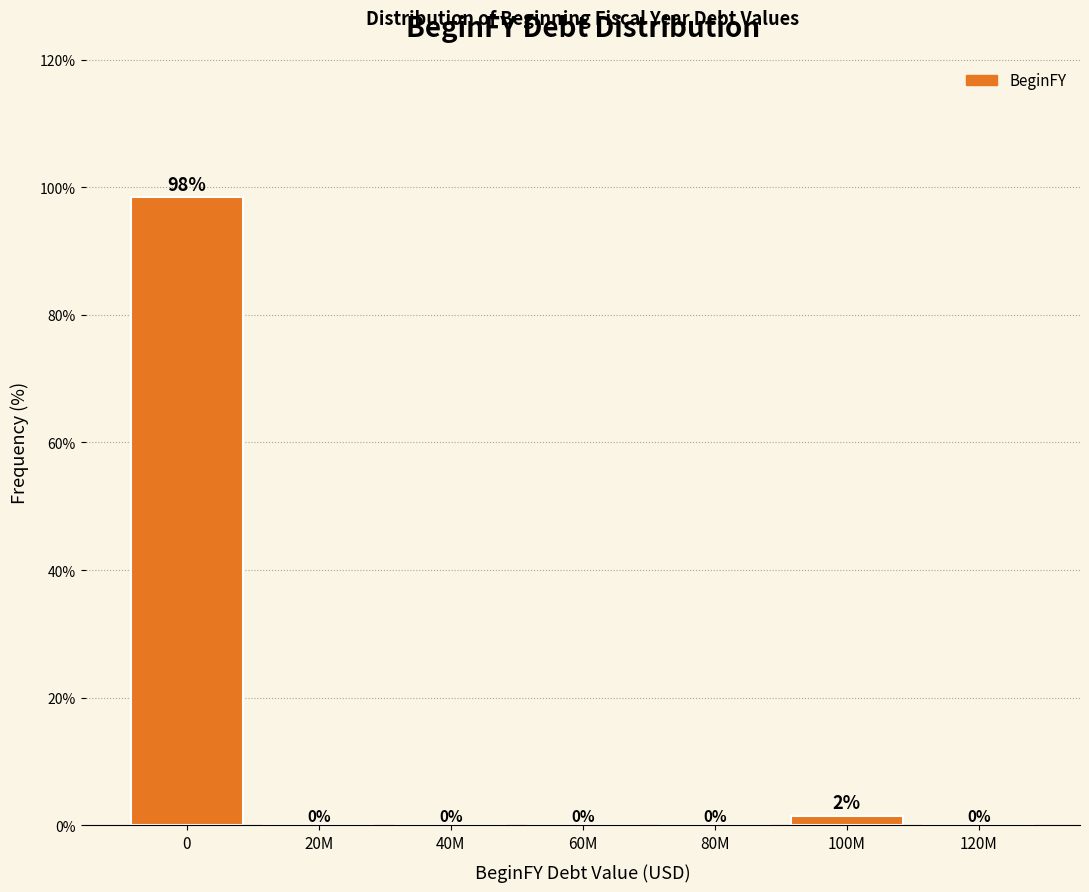

What is the sum of all values?

100.0